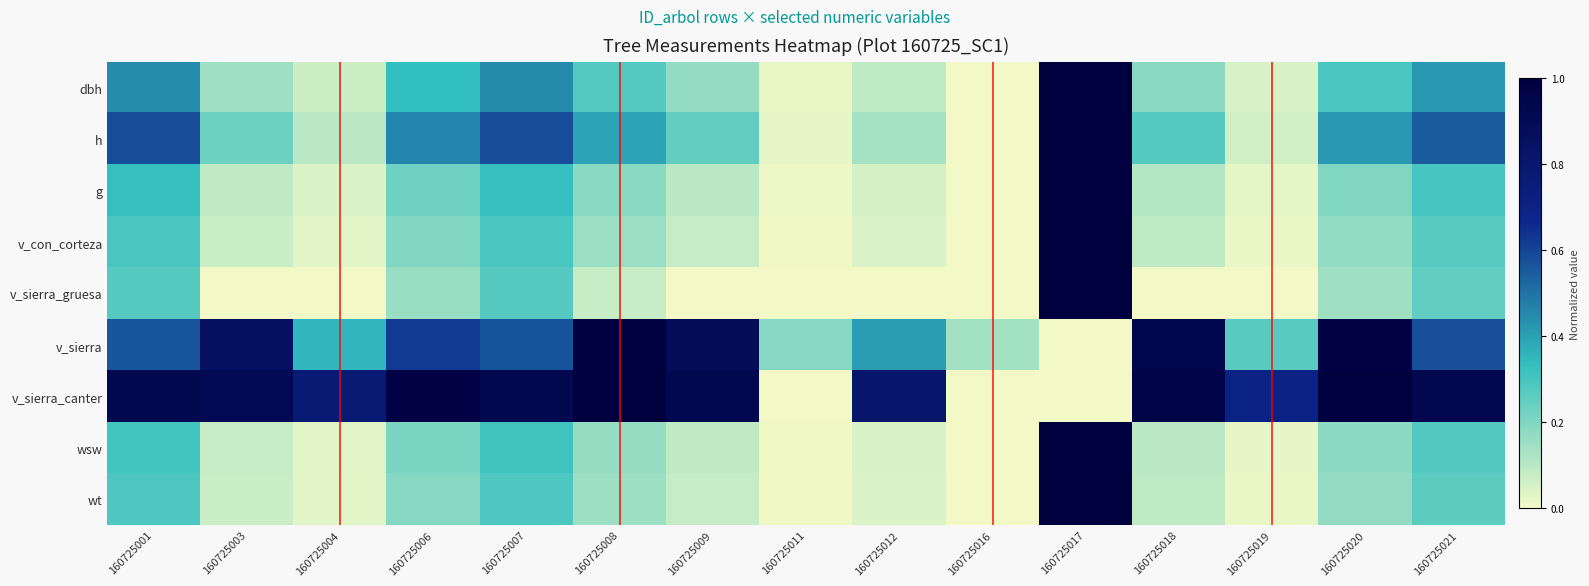

At which category is the sum across all series the highest?

160725017